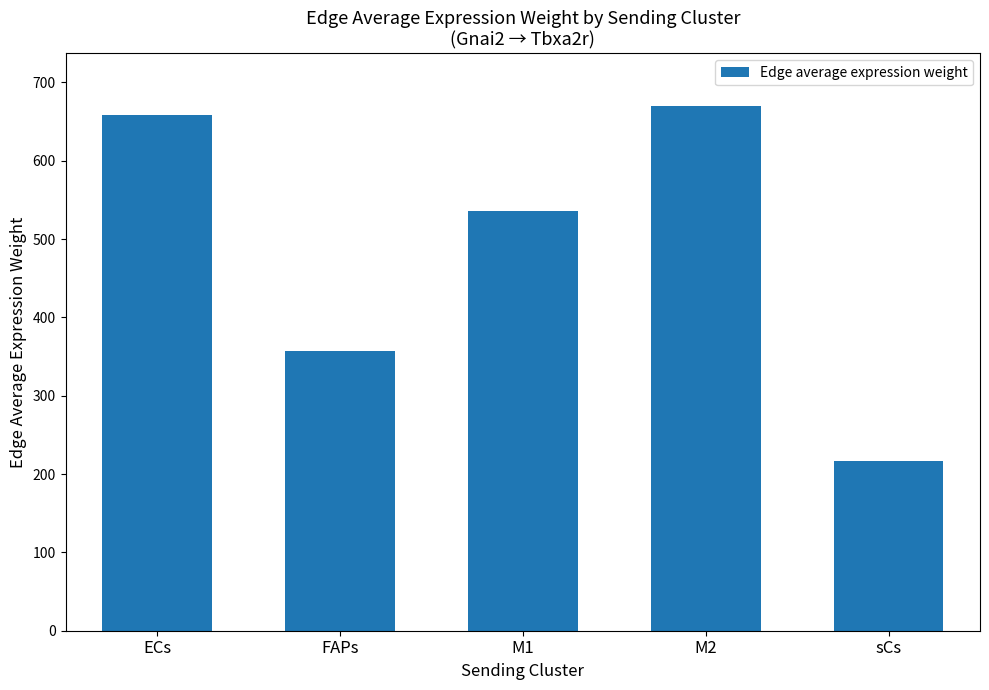

Where does the data first go above 535?

ECs